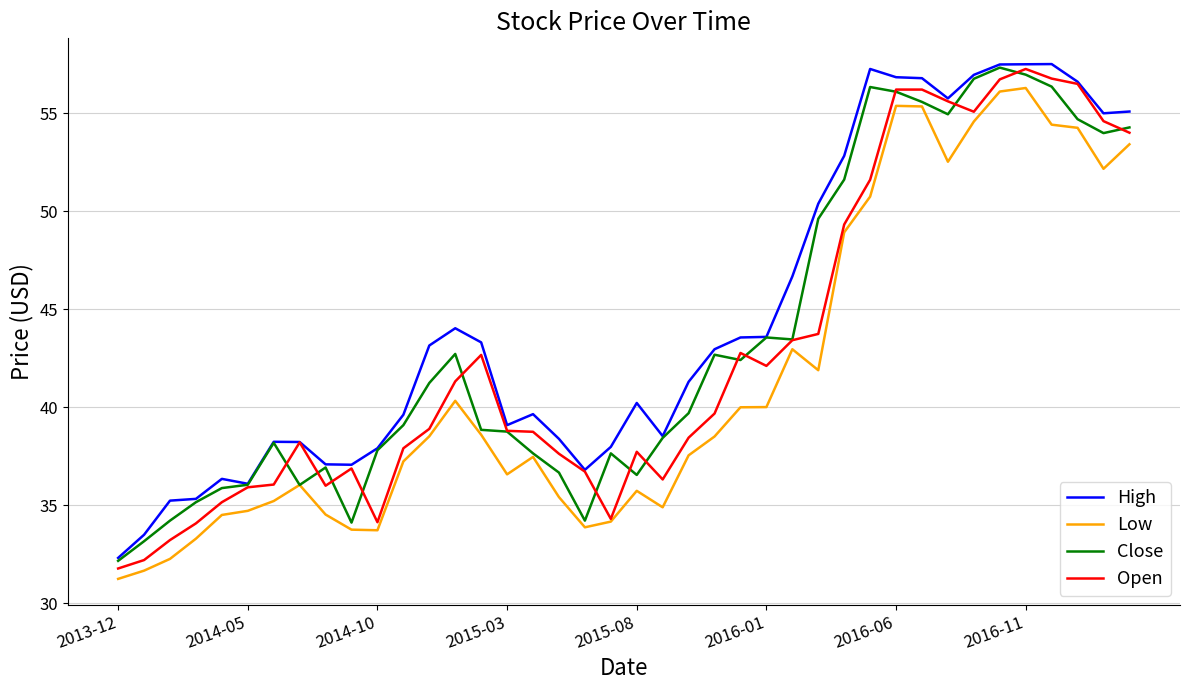

True or false: Low and High cross at least once.

False